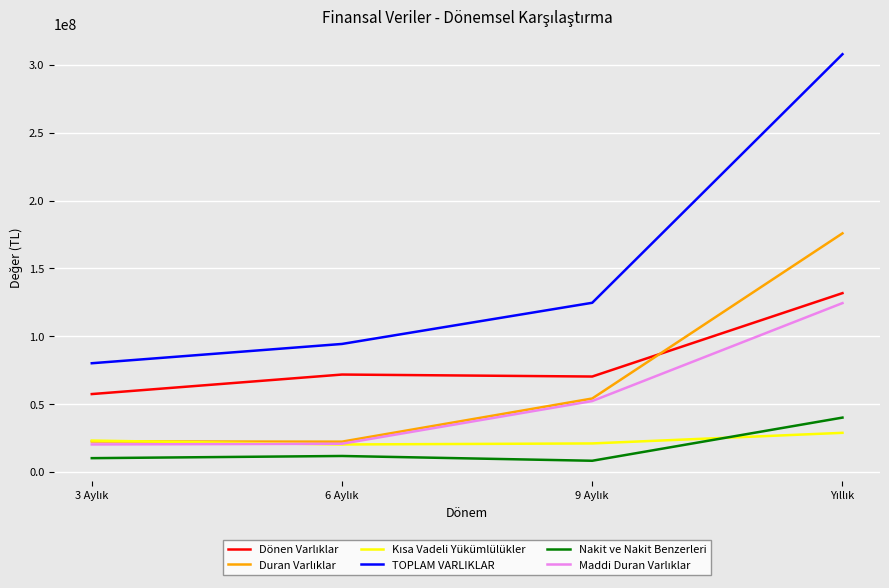

What is the minimum value shown in the chart?

8458972